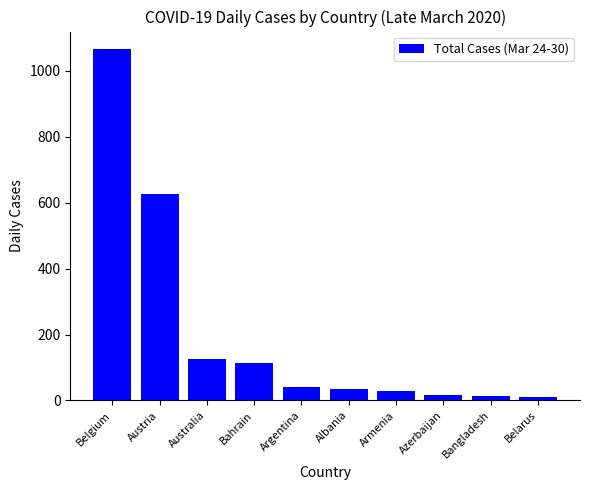

Is it true that the value at Austria is 627?

True